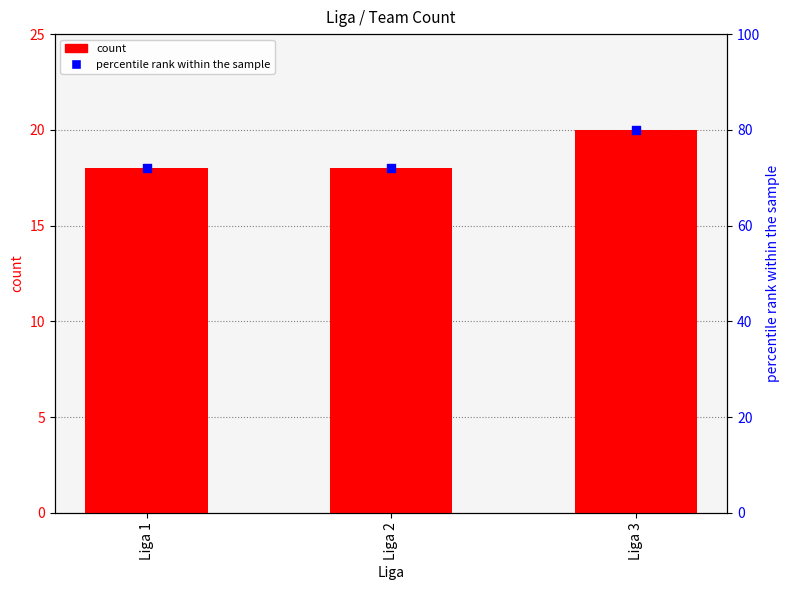

Which series has the largest total across all categories?

percentile rank within the sample